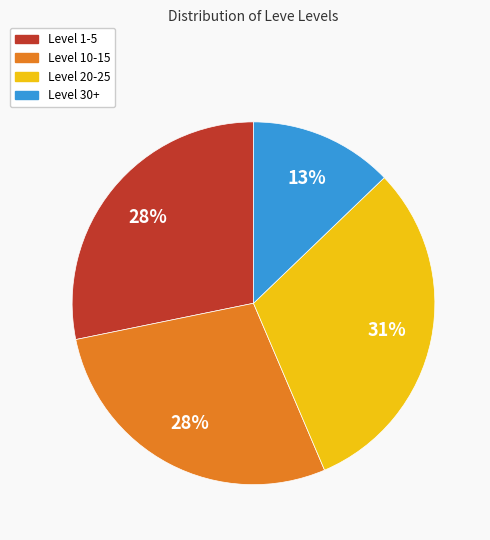

To the nearest percent, what is the average slice percentage?

25%